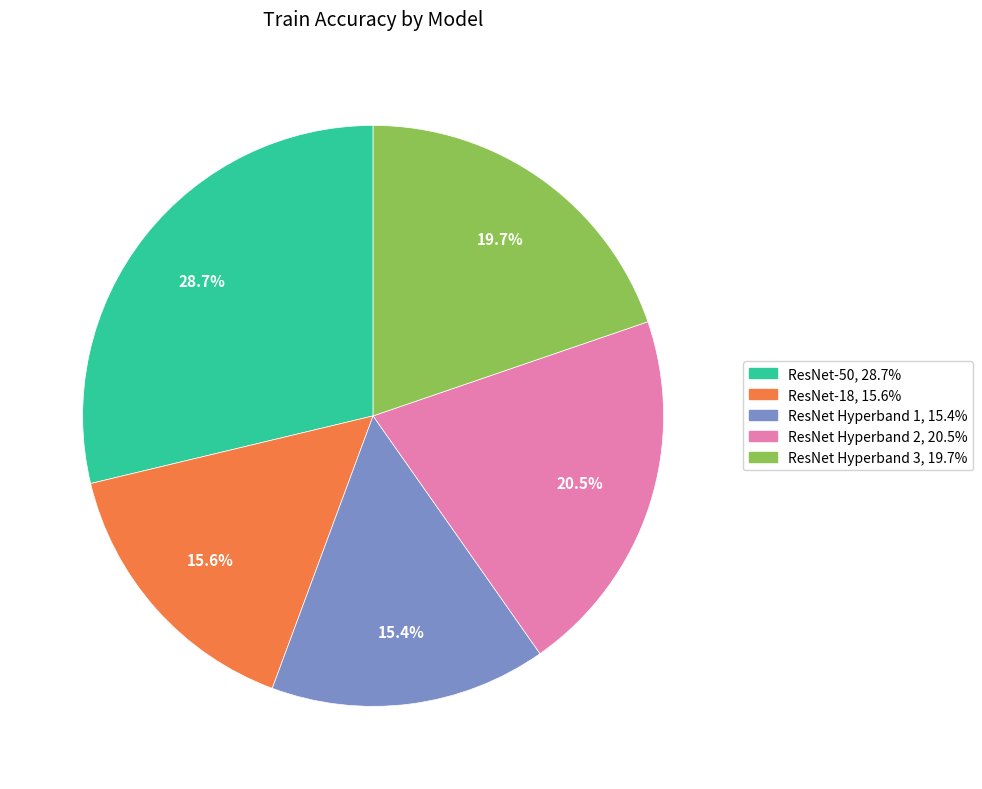

True or false: ResNet Hyperband 1 accounts for 15% of the total.

True